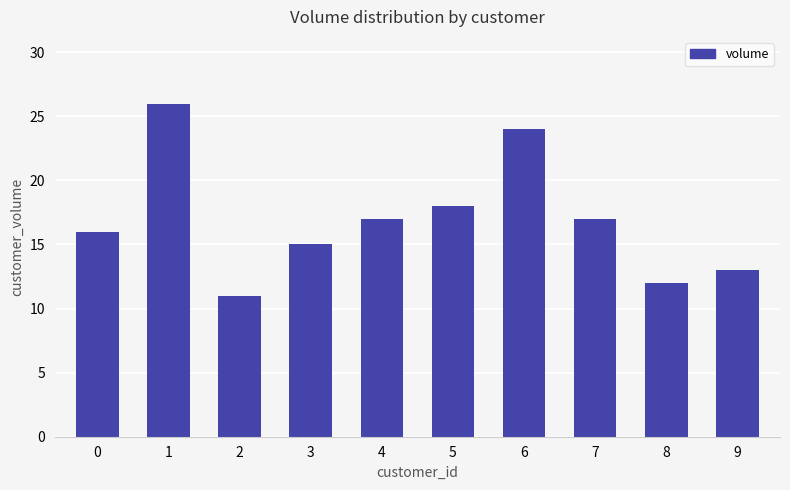

Reading left to right, list all the values displayed in this chart.

16	26	11	15	17	18	24	17	12	13